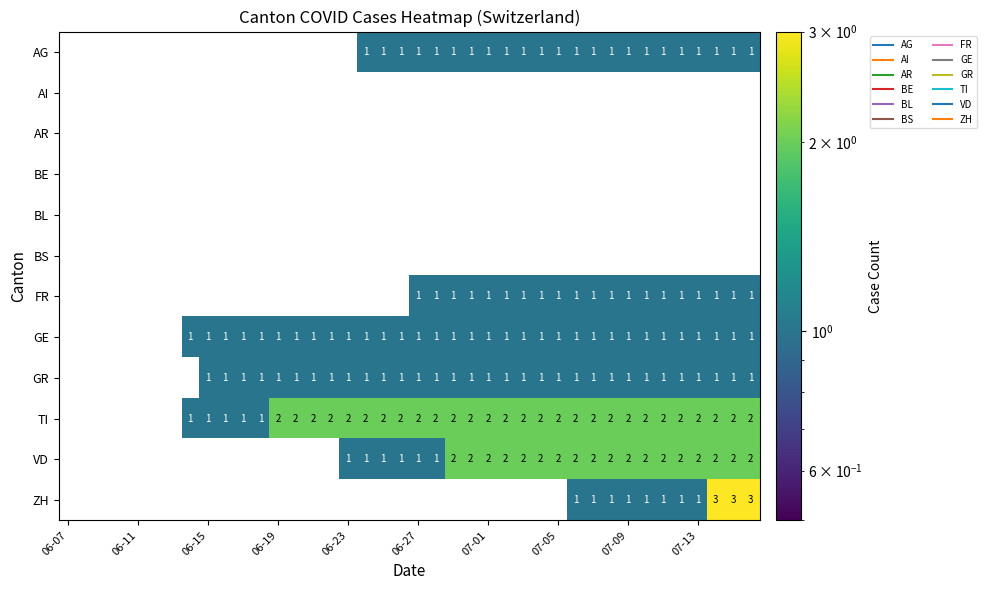

At how many categories does at least one series exceed 0?

33